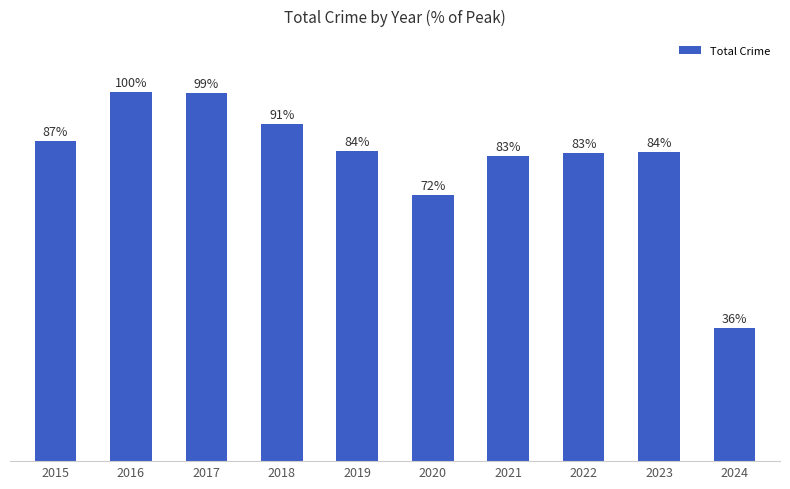

Does the chart contain stacked bars?

No